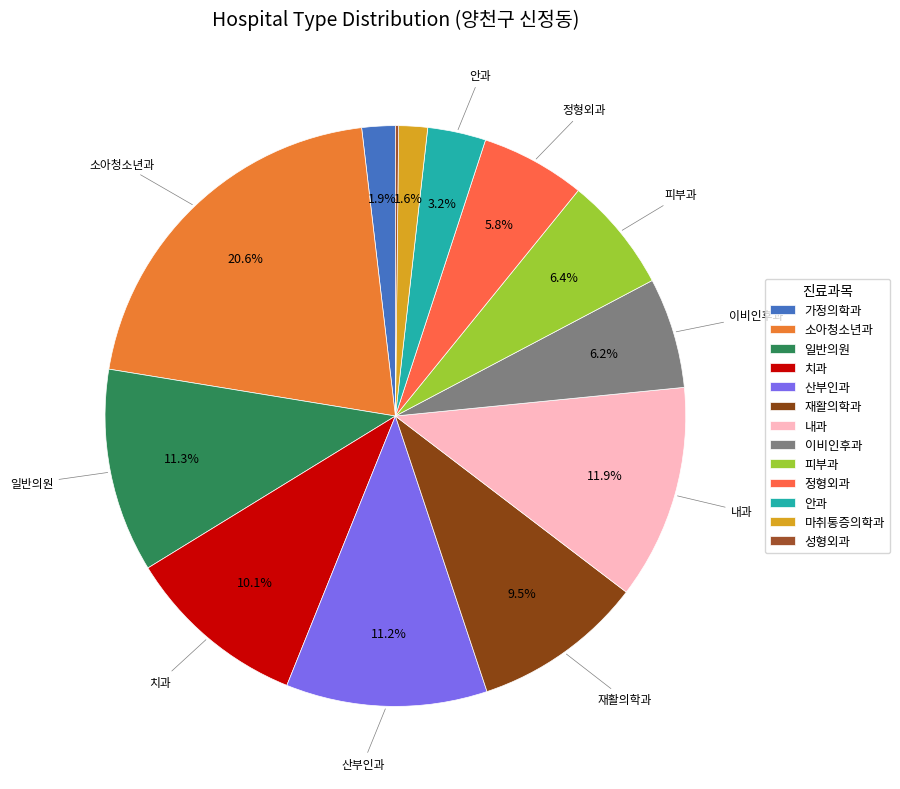

To the nearest percent, what percentage of the pie is 이비인후과?

6%